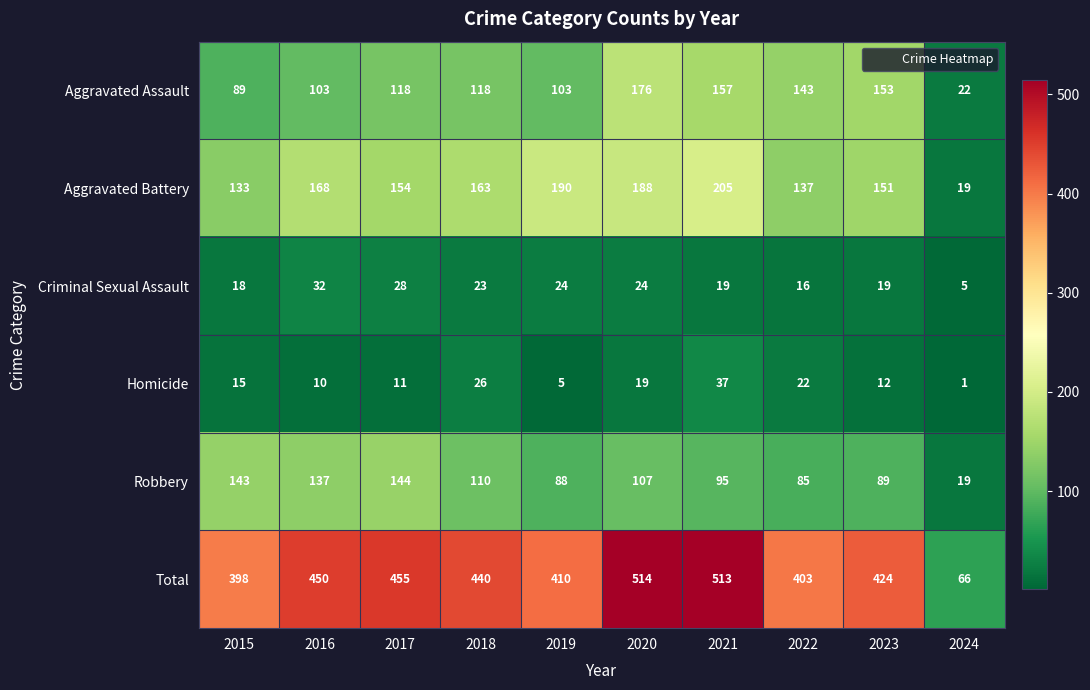

What is the total value across all series at 2015?

796